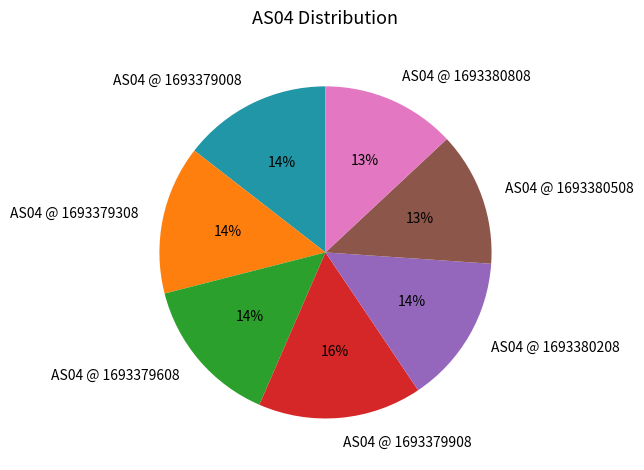

To the nearest percent, what percentage of the pie is AS04 @ 1693379608?

14%